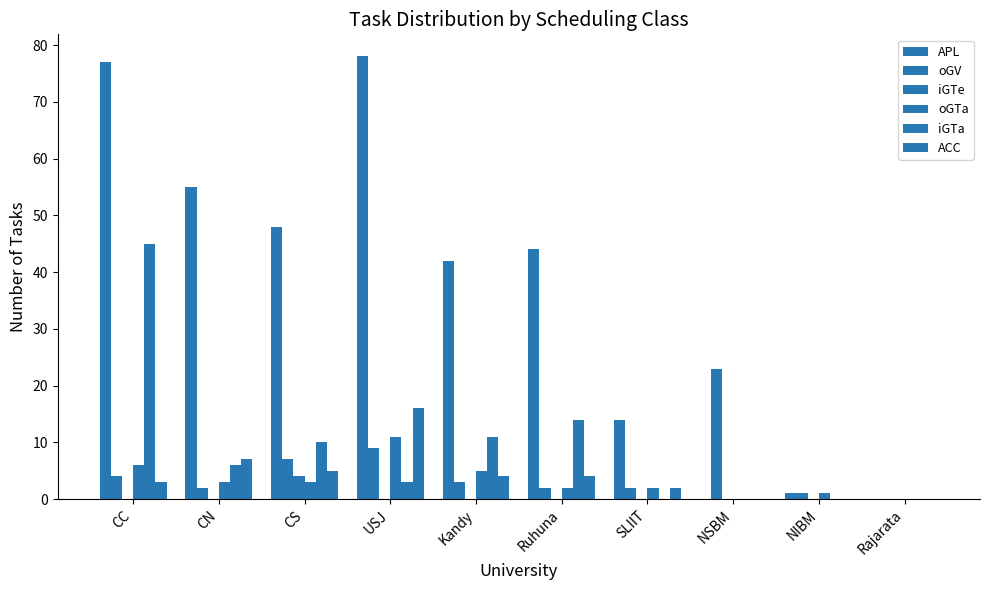

How many data points does each series have?

10